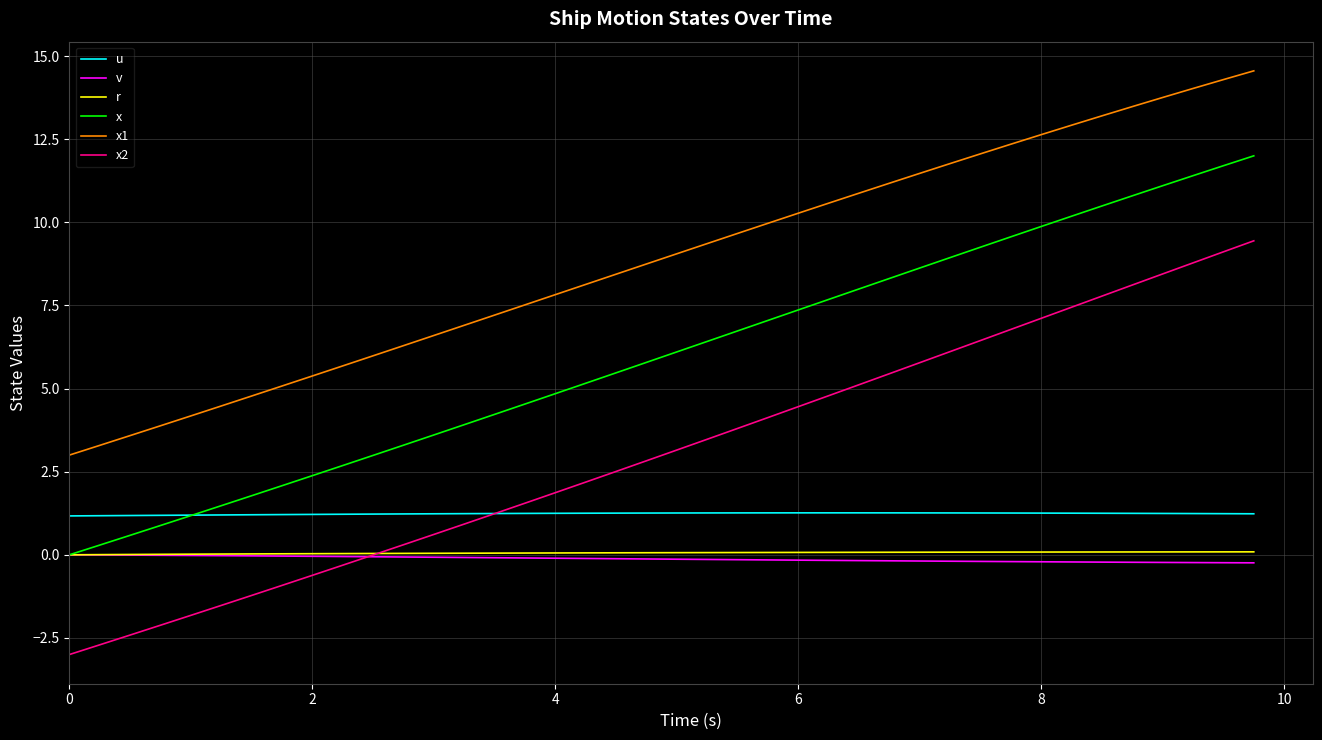

What is the maximum value shown in the chart?

14.6